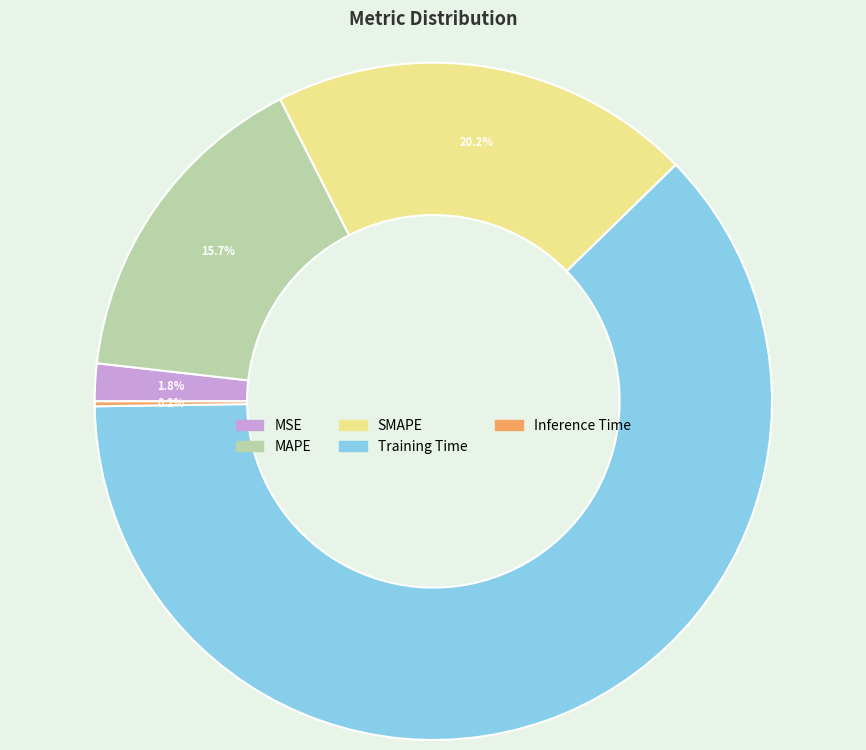

Does any single category account for the majority?

Yes